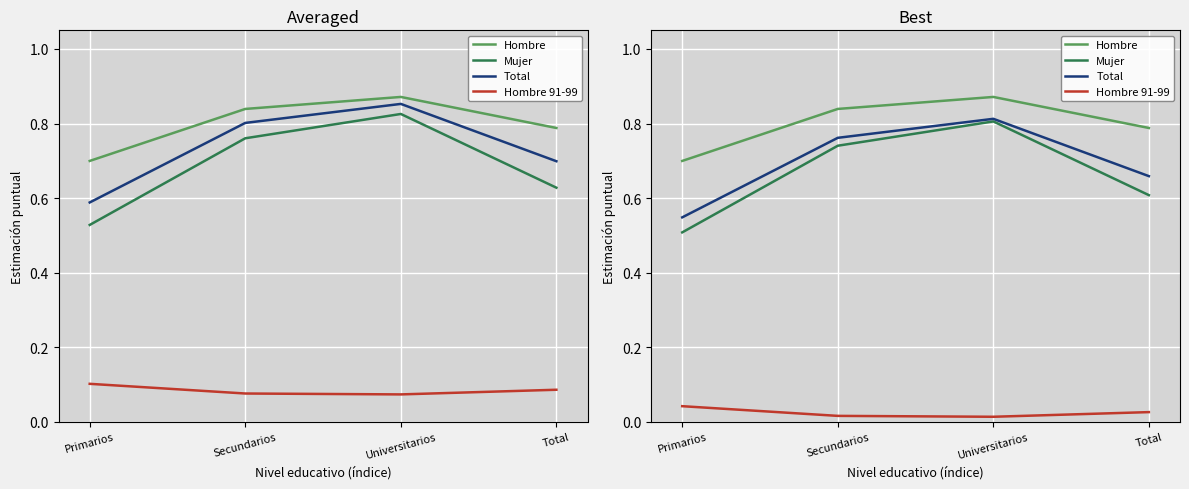

At which label is Hombre closest to 0?

Primarios